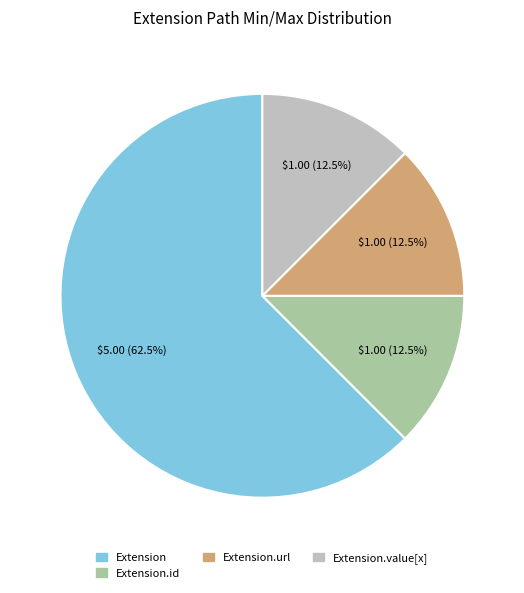

Is there any slice that represents more than half of the pie?

Yes